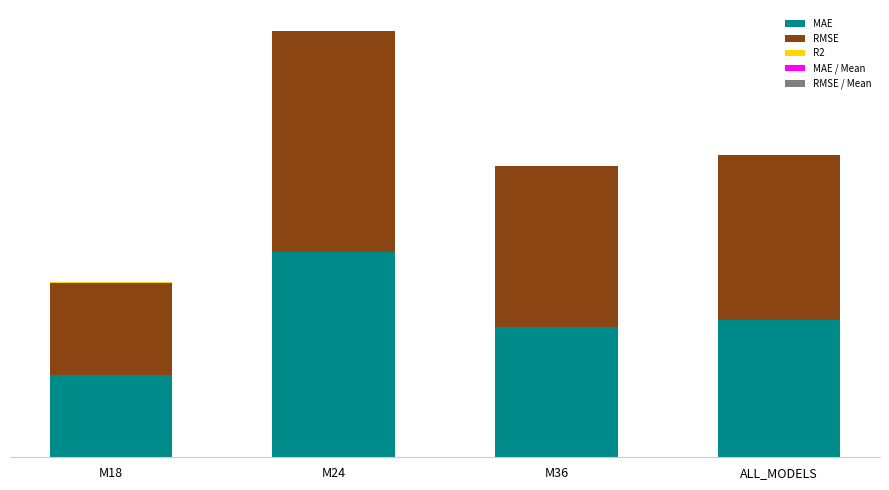

Rank the categories by RMSE / Mean value from highest to lowest.

M24, ALL_MODELS, M36, M18